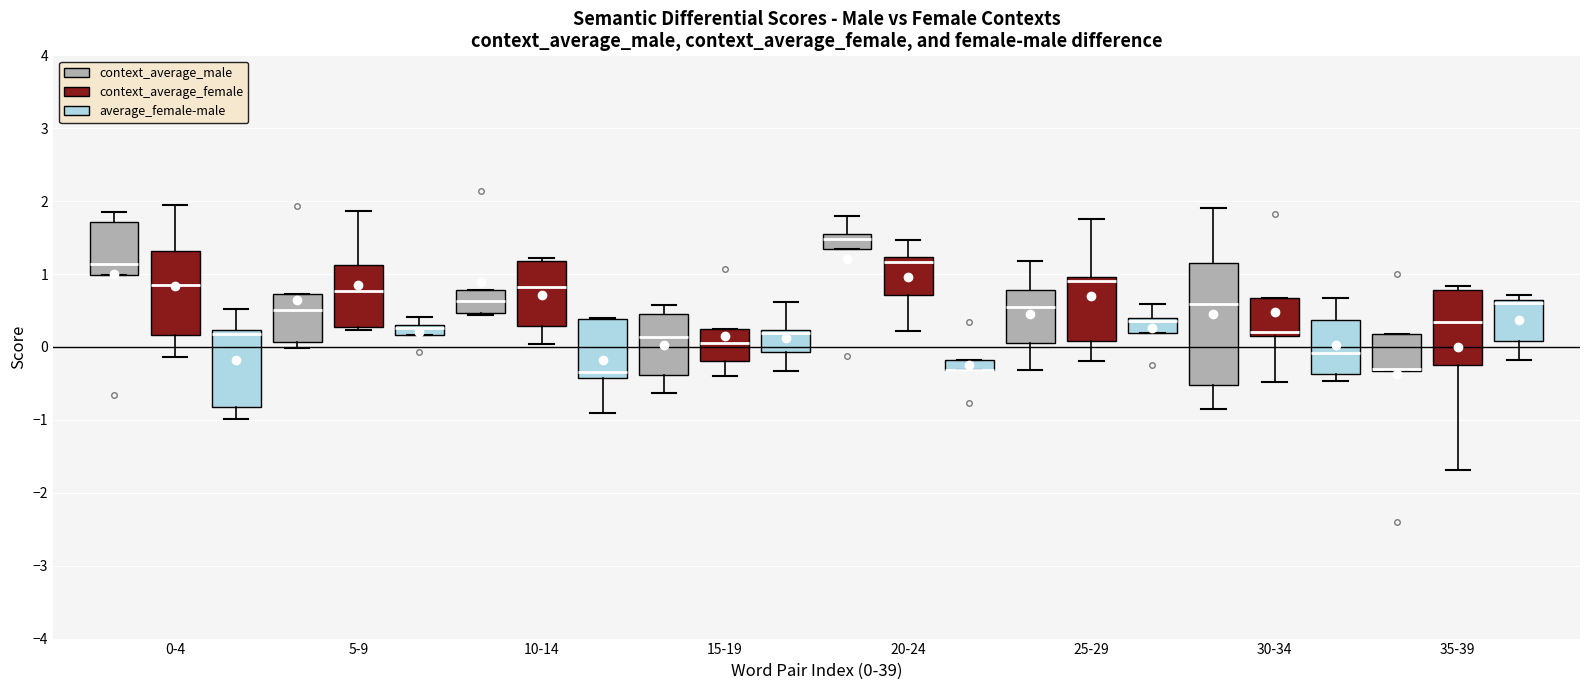

Which box is the tallest, from its lower edge to its upper edge?

30-34 (context_average_male)